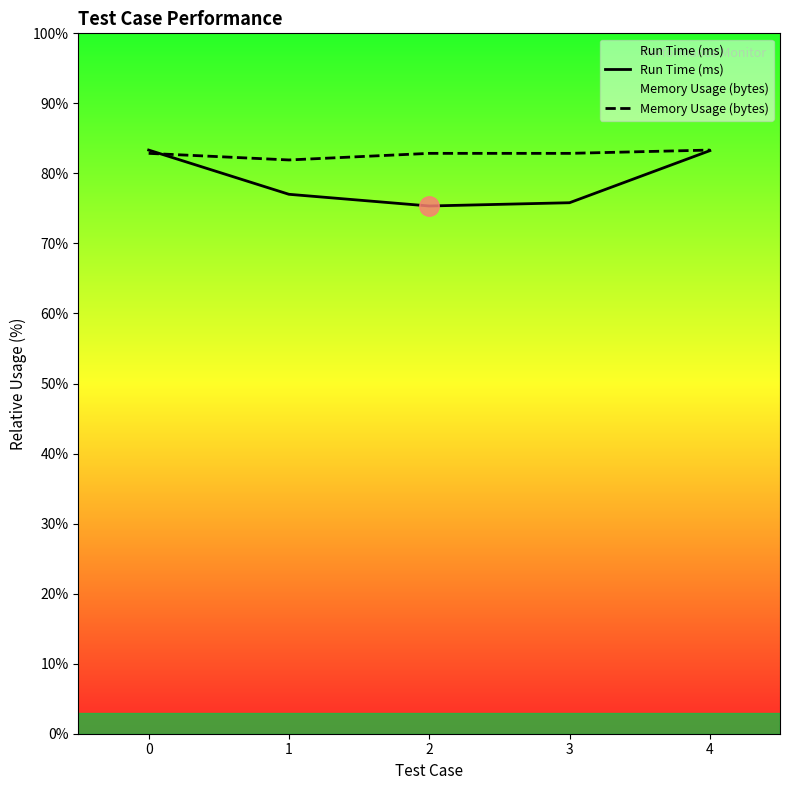

What is the greatest value displayed?

83.3